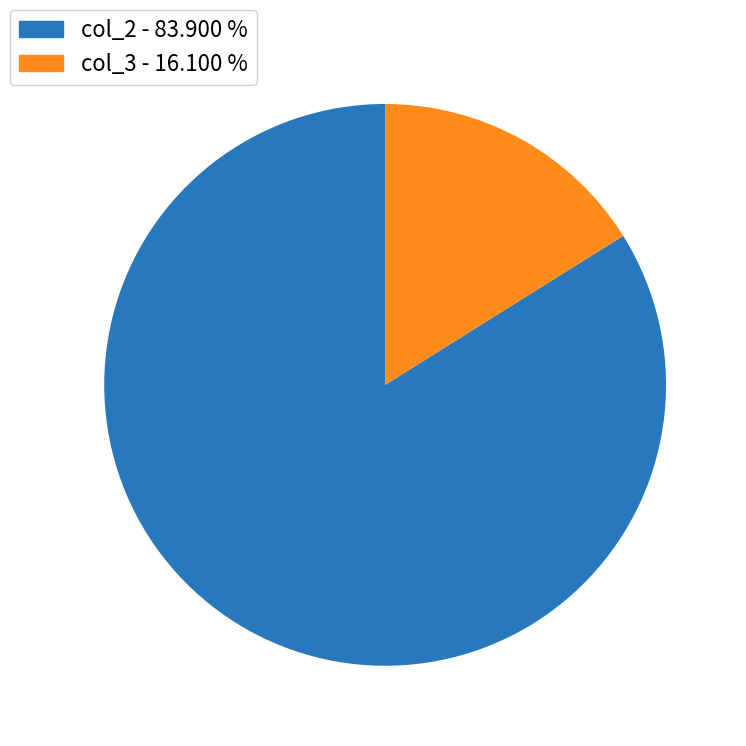

Is the sum of col_3 - 16.100 % and col_2 - 83.900 % greater than half?

Yes